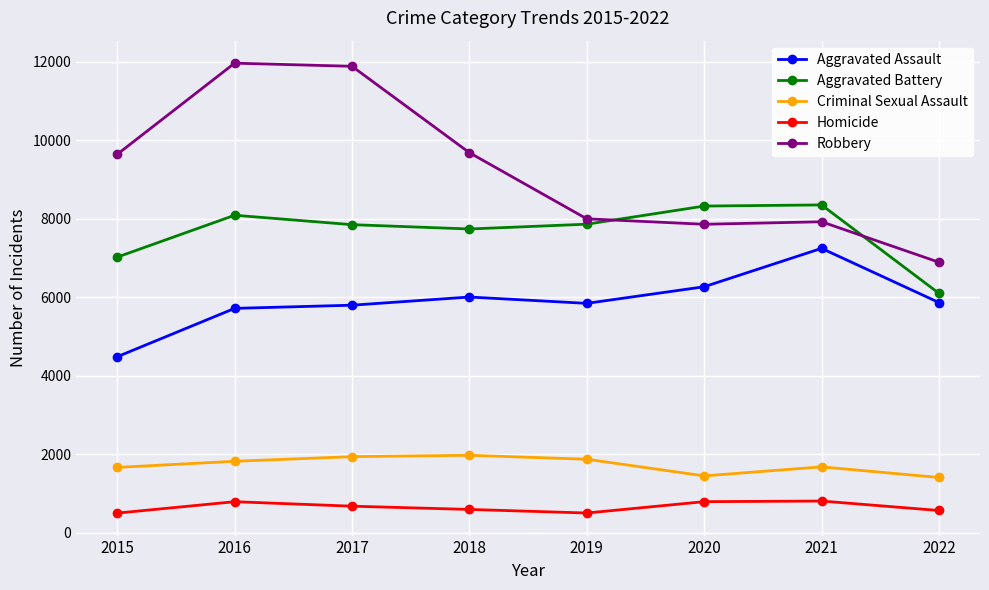

What is the average value of the Criminal Sexual Assault series?

1721